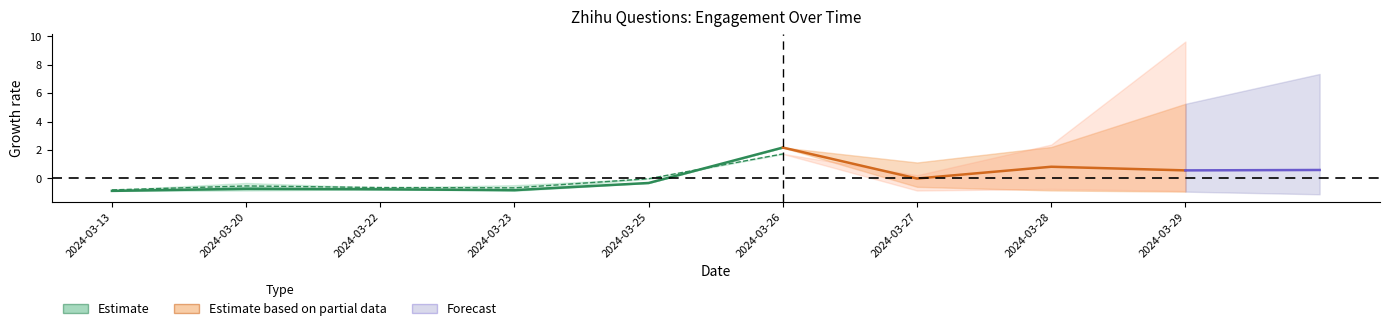

How many values are below zero?

5